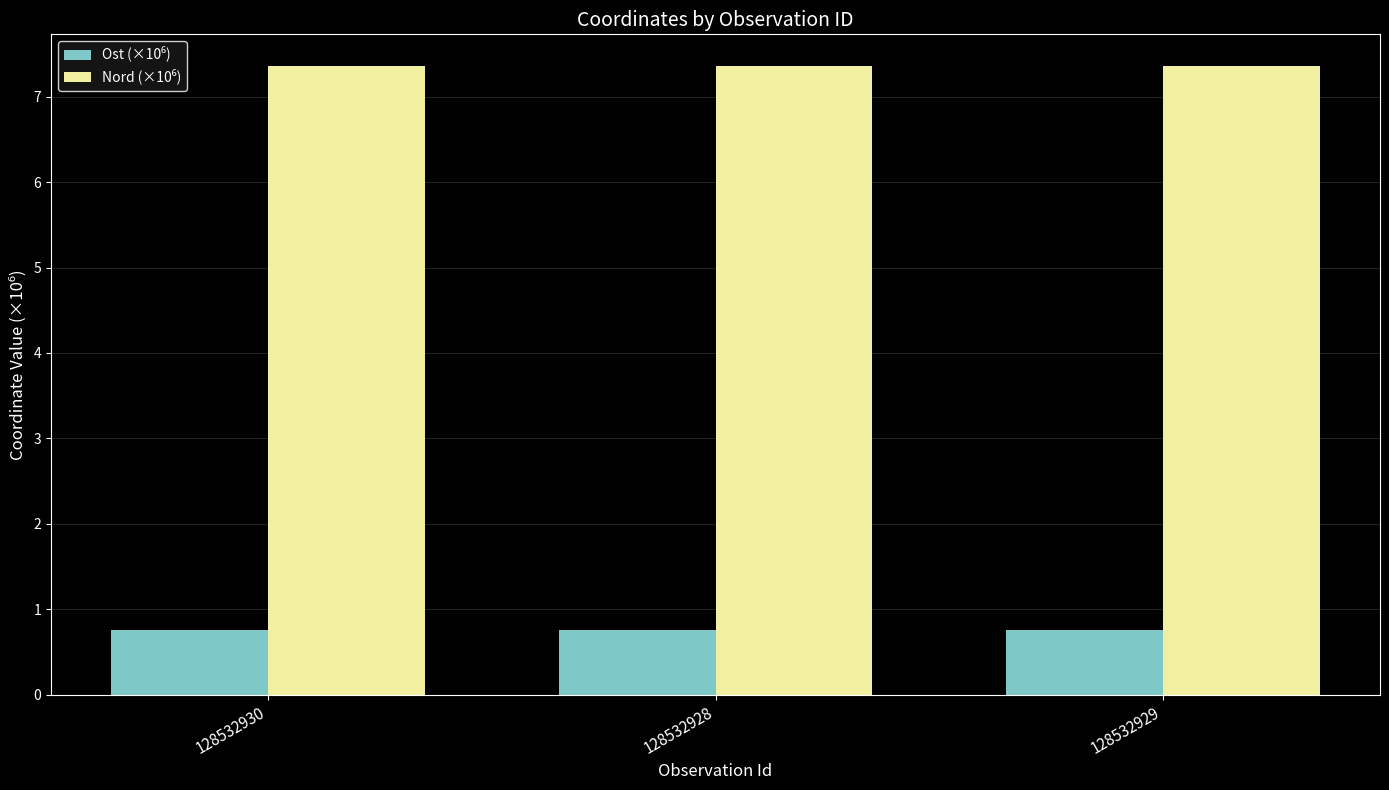

At how many categories does at least one series exceed 2?

3